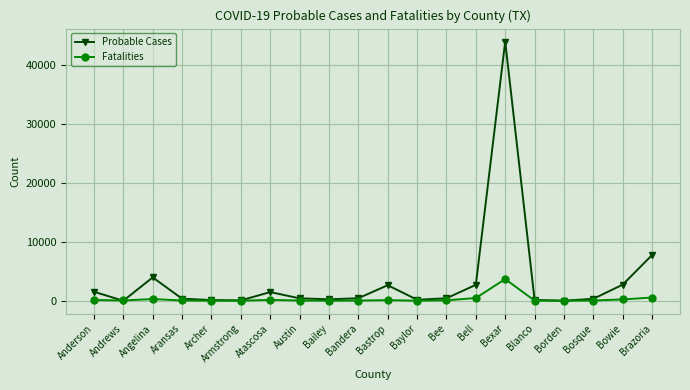

Is the value of Fatalities at Bandera greater than the value of Probable Cases at Bexar?

No